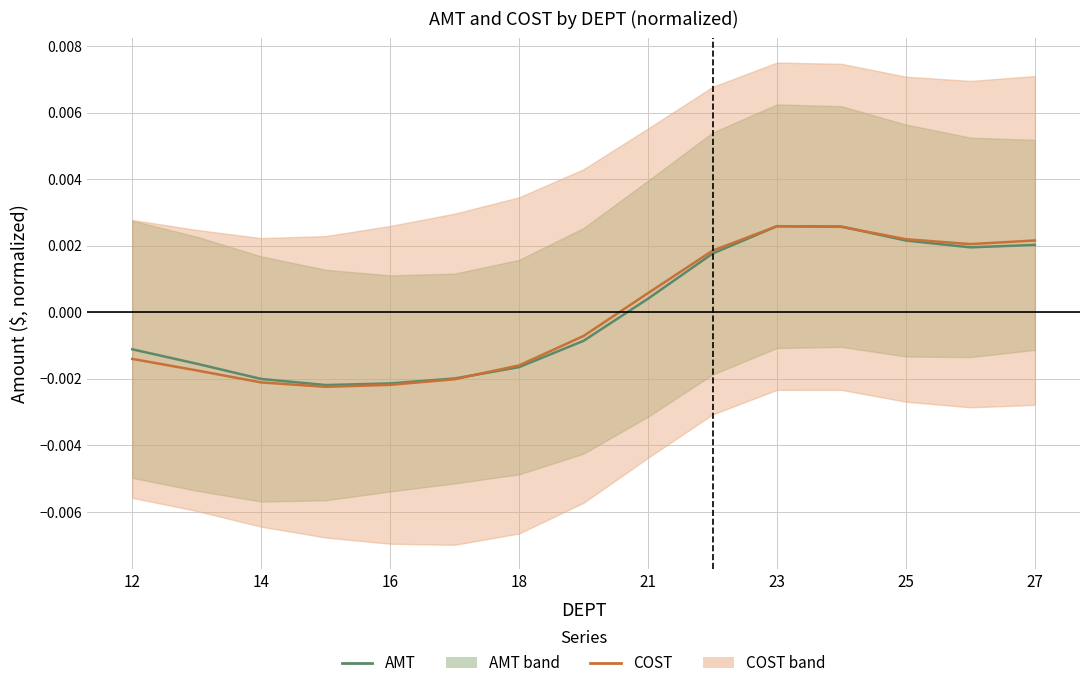

Which series has the largest range (max minus min)?

COST